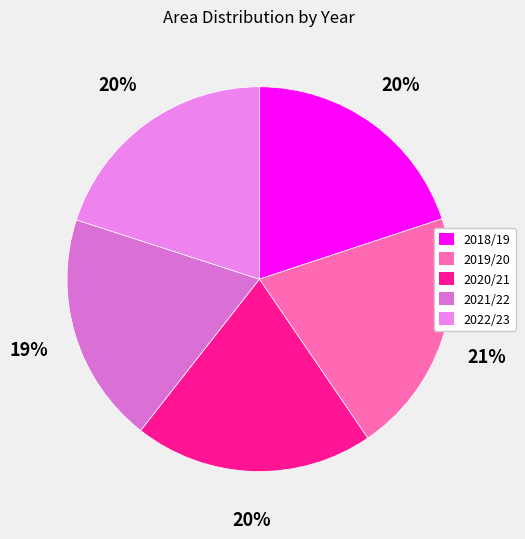

Is it true that 2022/23 is 20% of the pie?

True